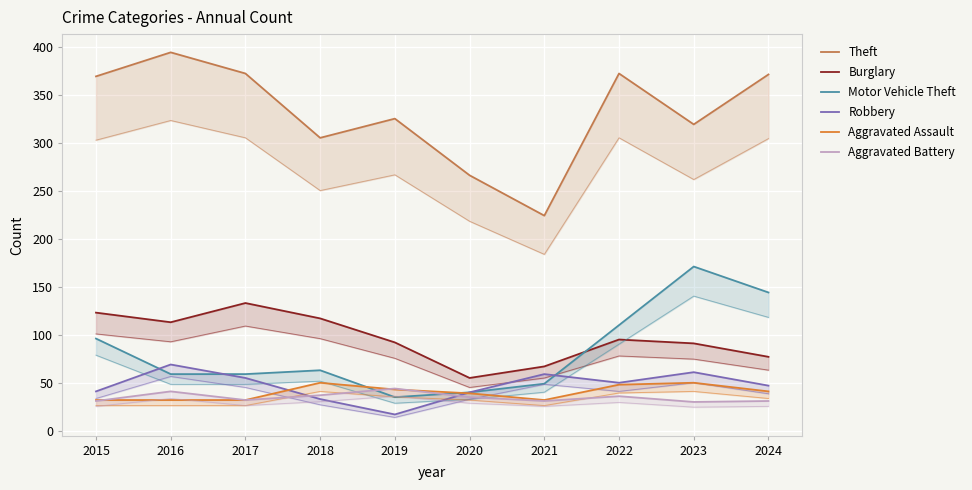

True or false: Burglary and Aggravated Battery cross at least once.

False